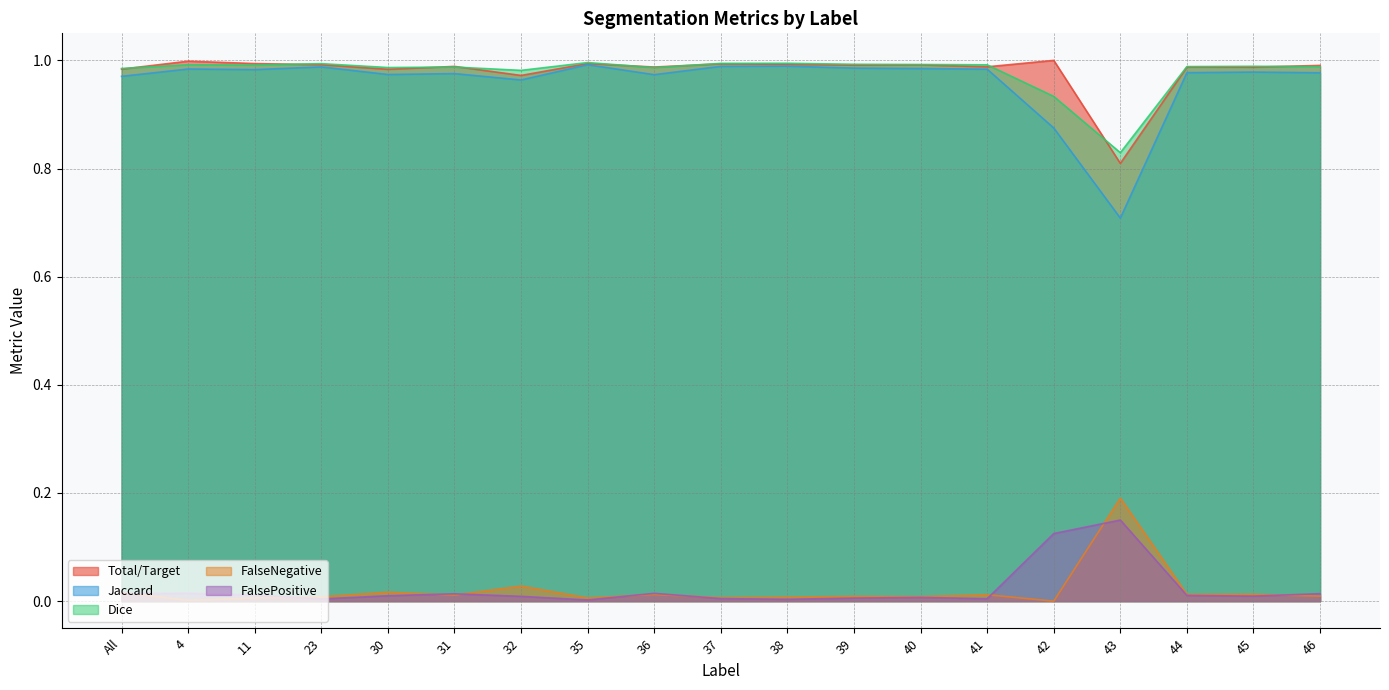

Which has a higher value, 35 or 4?

35